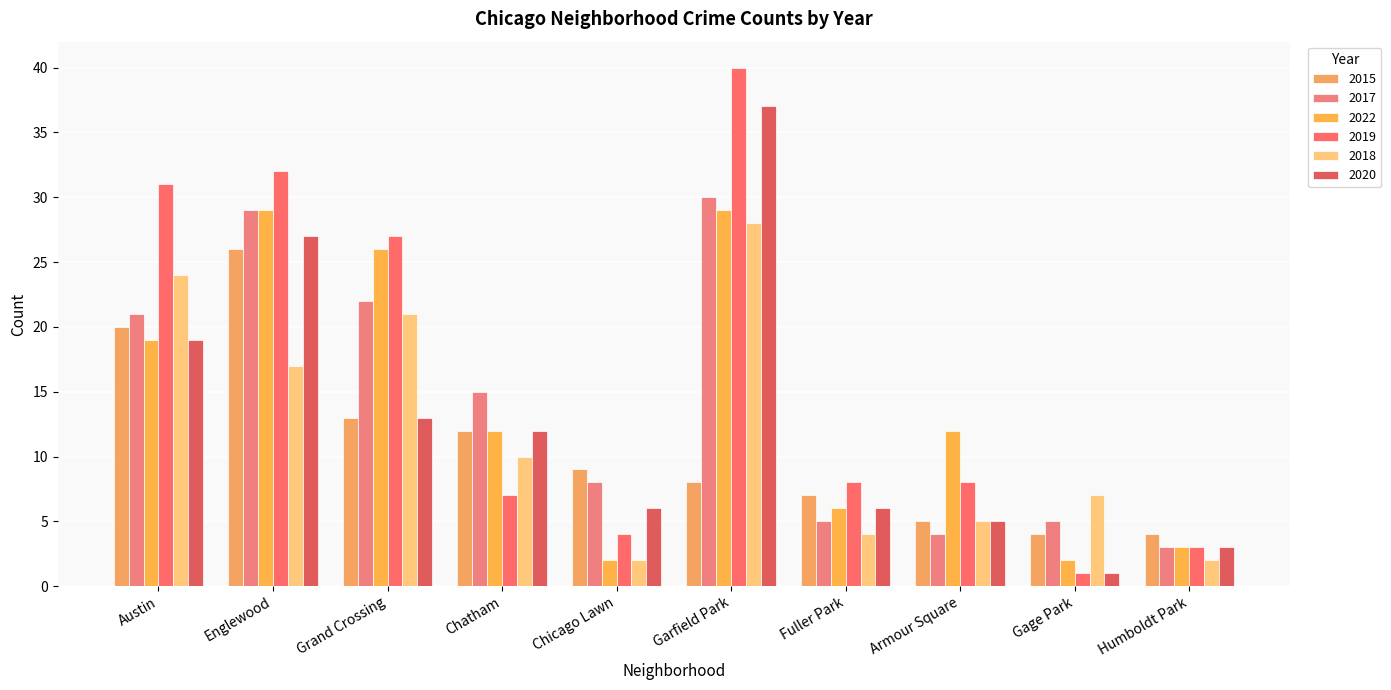

The value of 2020 at Chicago Lawn is 10. True or false?

False